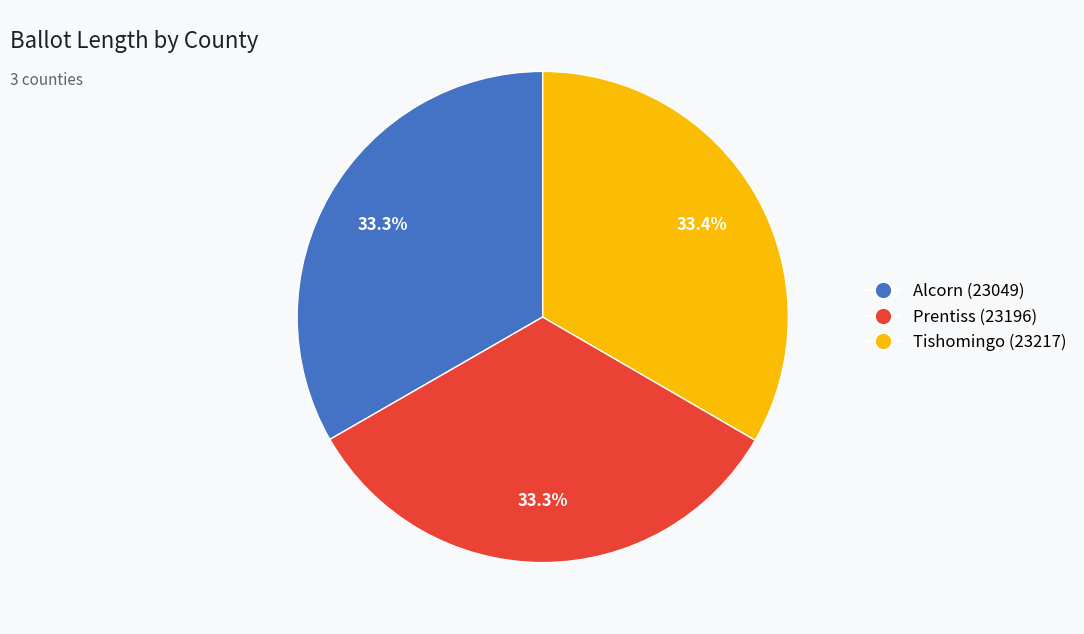

What percentage is the Tishomingo (23217) slice, to the nearest percent?

33%